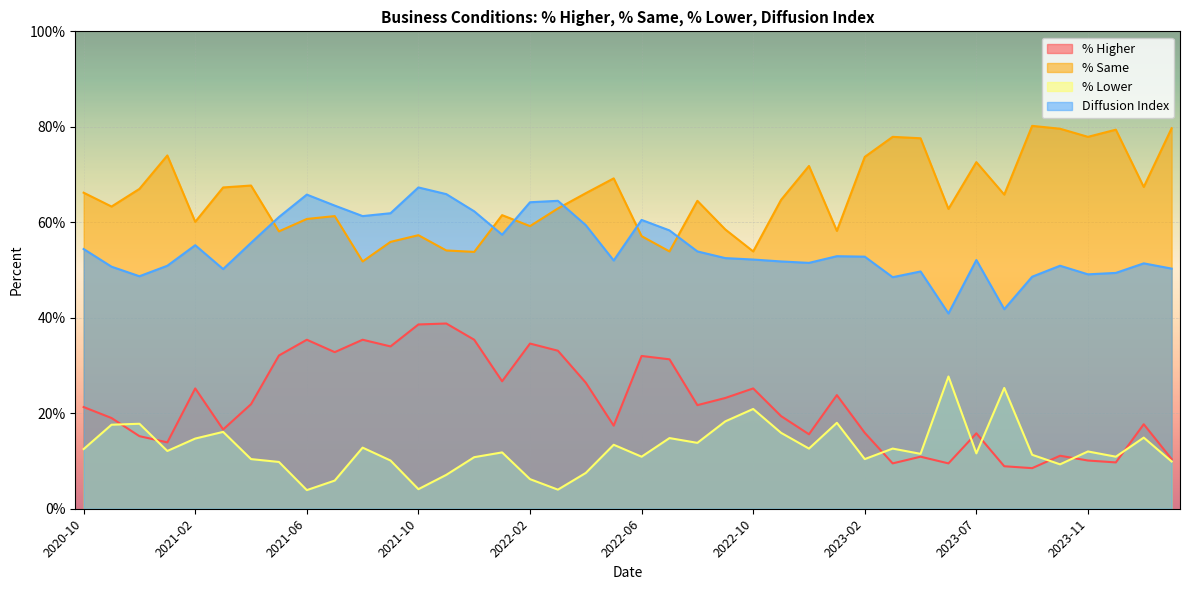

True or false: % Same has a value of 100.8 at 2020-10.

False